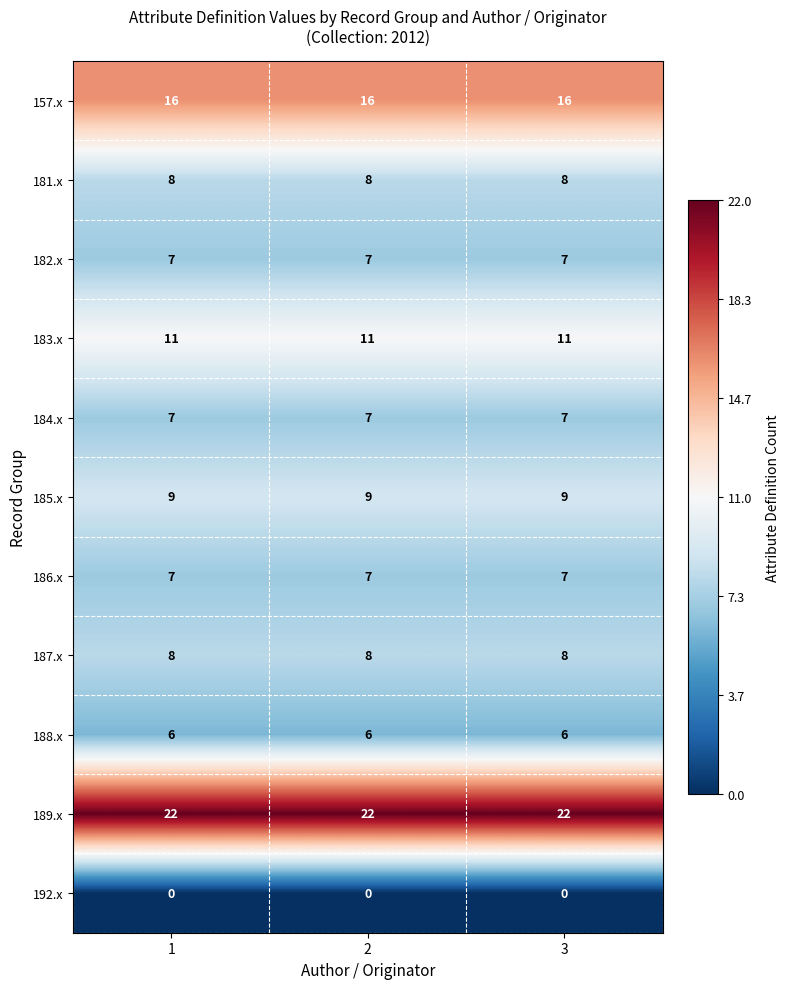

What is the approximate value of 189.x at 3?

22